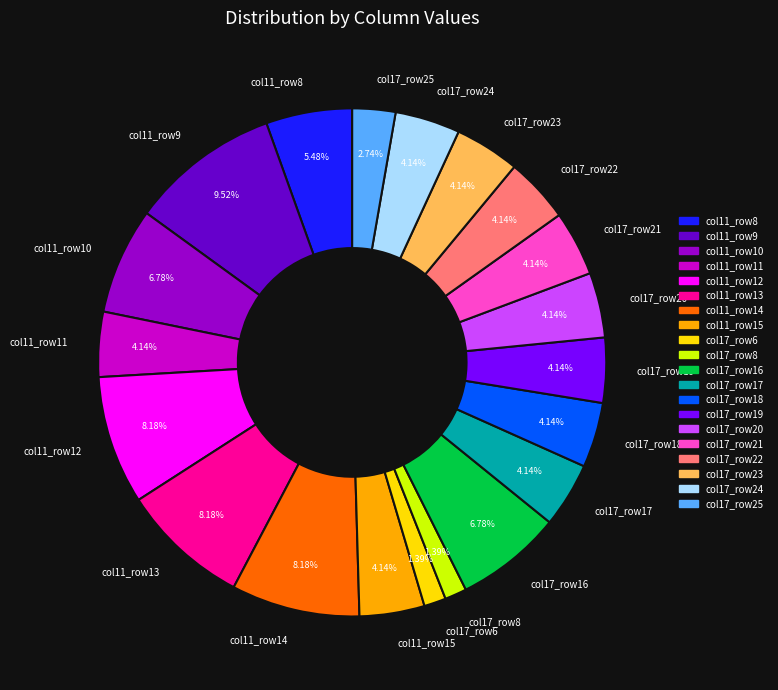

Which has a higher value, col17_row22 or col11_row8?

col11_row8